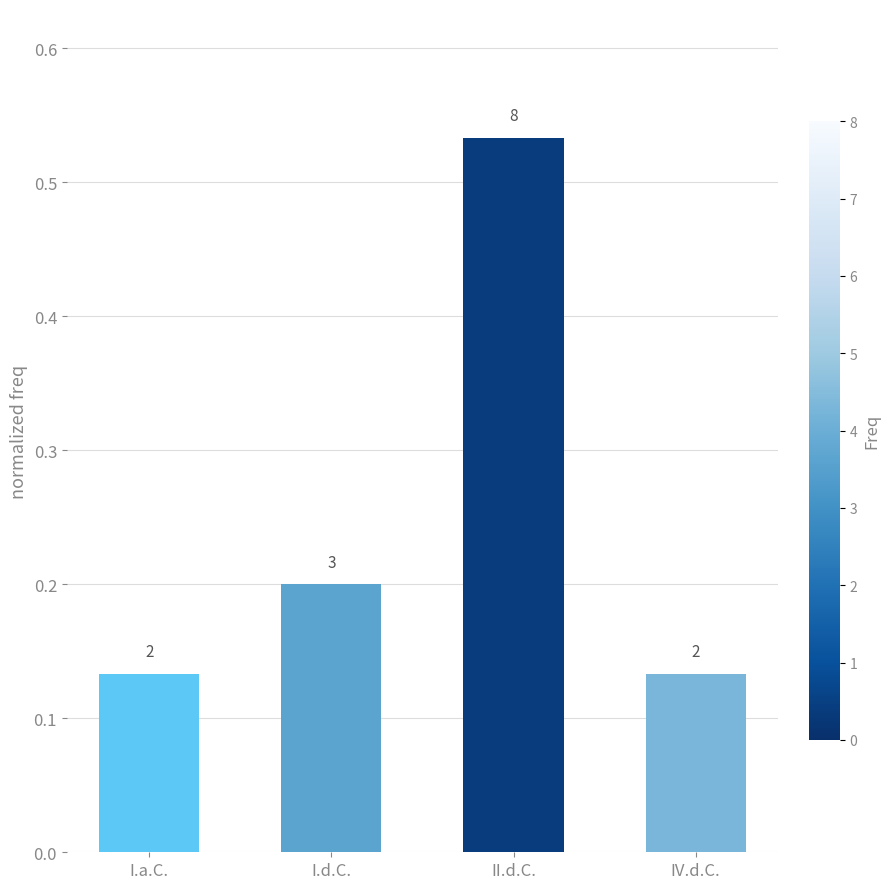

Does the chart contain stacked bars?

No